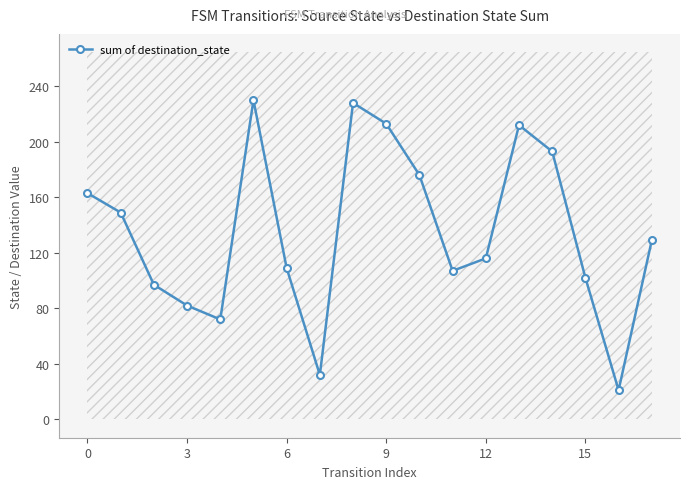

What is the highest value of the sum of destination_state series?

230